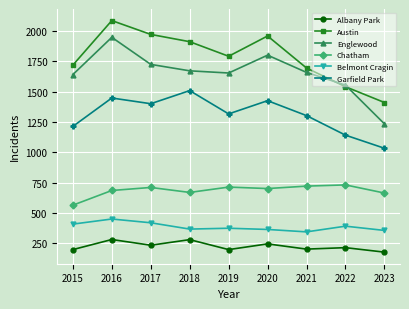

What is the highest value of the Englewood series?

1948